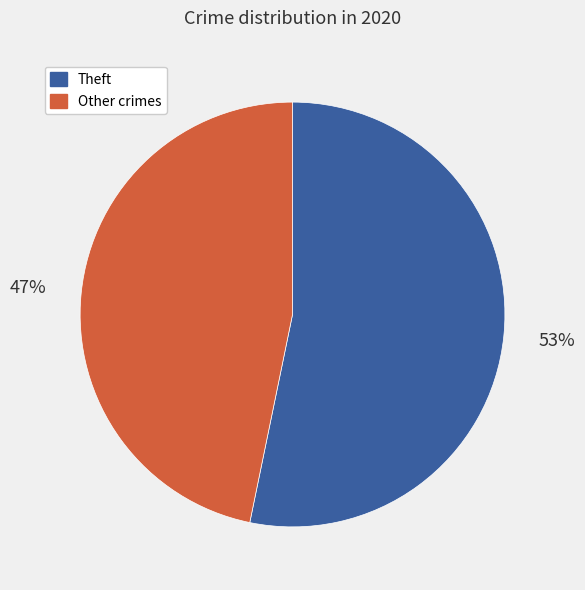

What is the smallest slice in the pie chart?

Other crimes